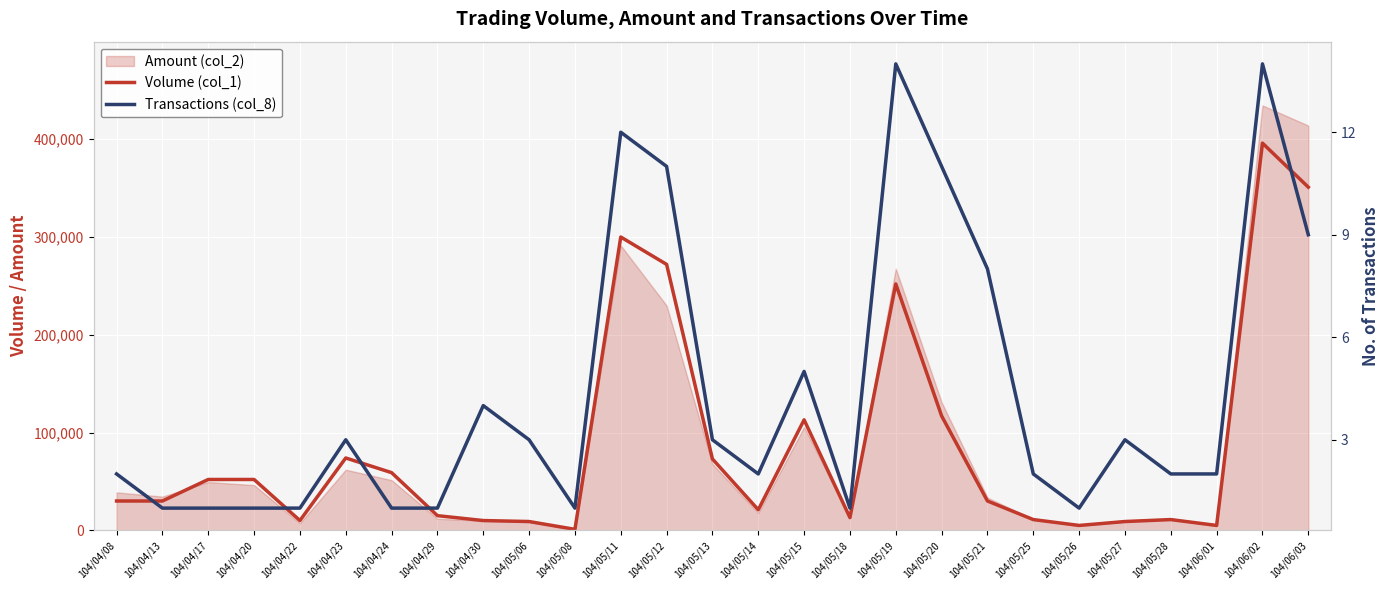

What is the sum of all Volume (col_1) values?

2321000